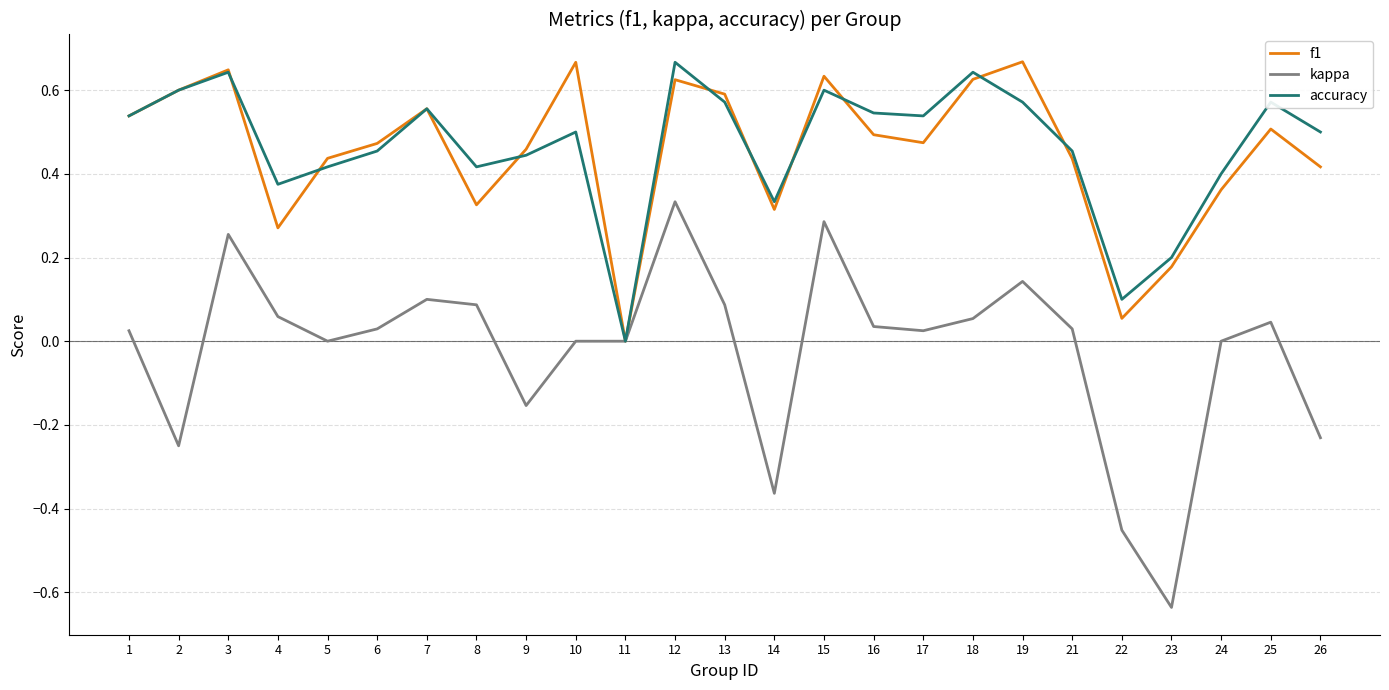

Is it true that kappa equals 0.1 at 13?

True